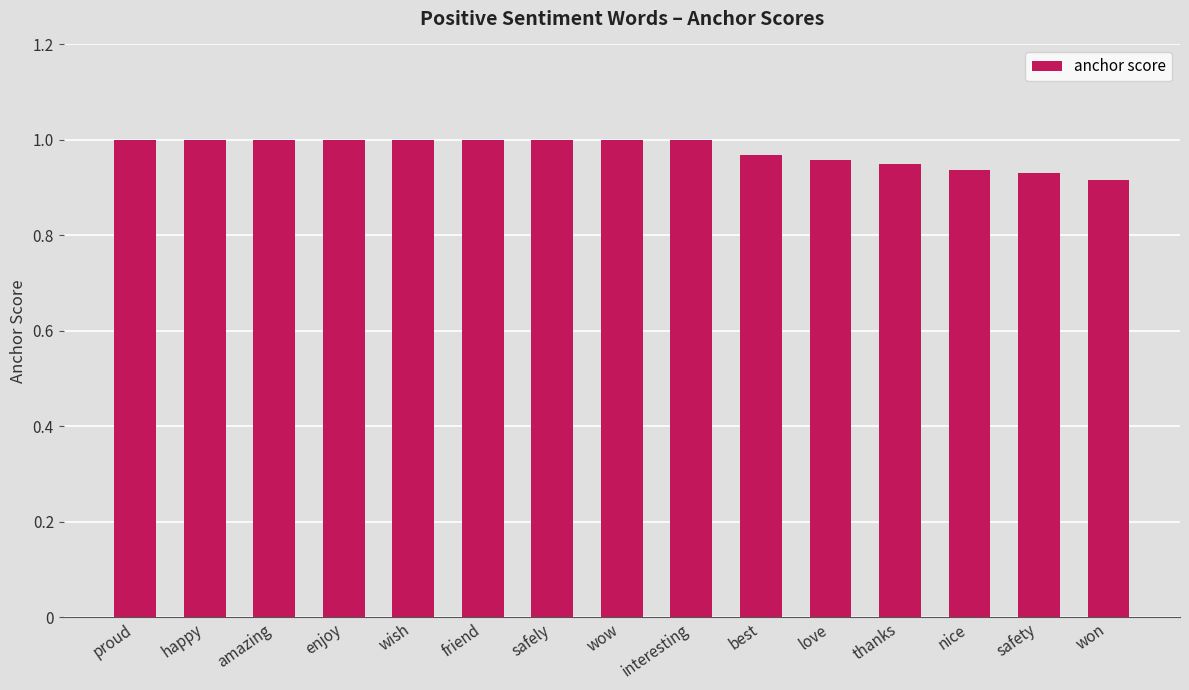

What is the sum of all values?

14.7